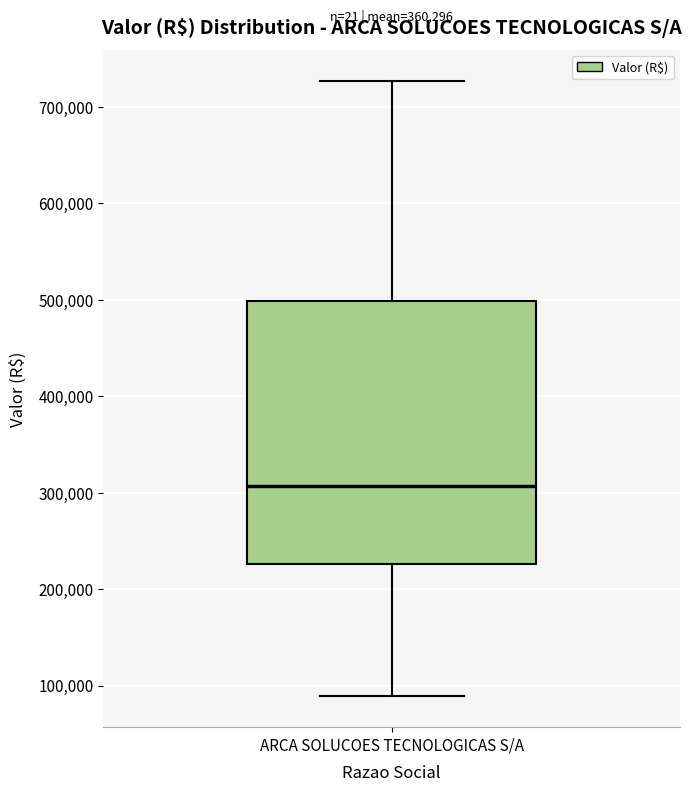

Where does the lower whisker of the box for ARCA SOLUCOES TECNOLOGICAS S/A end on the y-axis? The values are not printed on the chart, so give them approximately, as read against the axis.

90000